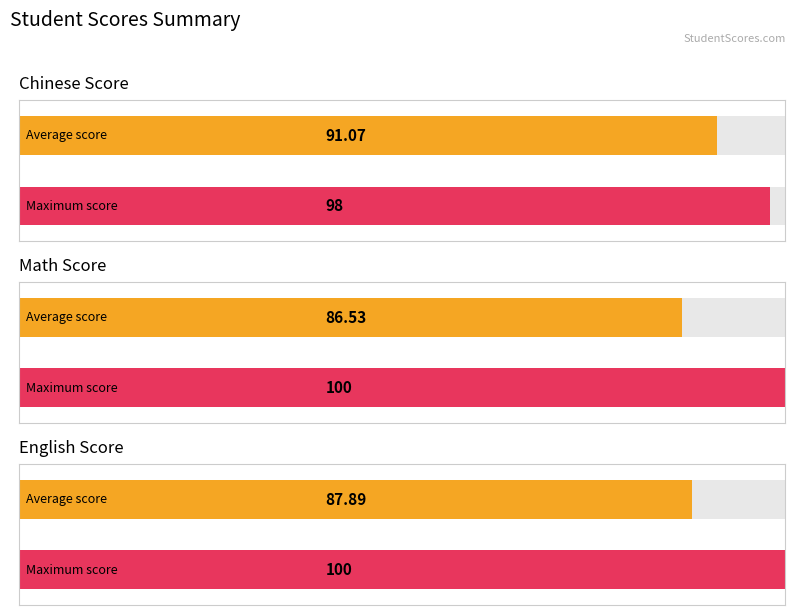

Which series has the widest spread of values?

Math